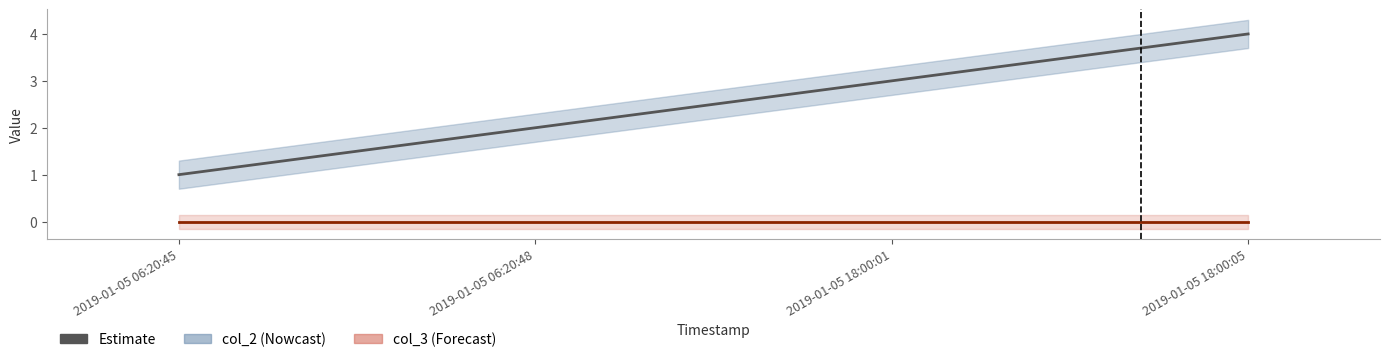

List the series in order of their peak value, highest first.

col_2, col_3 line, col_3